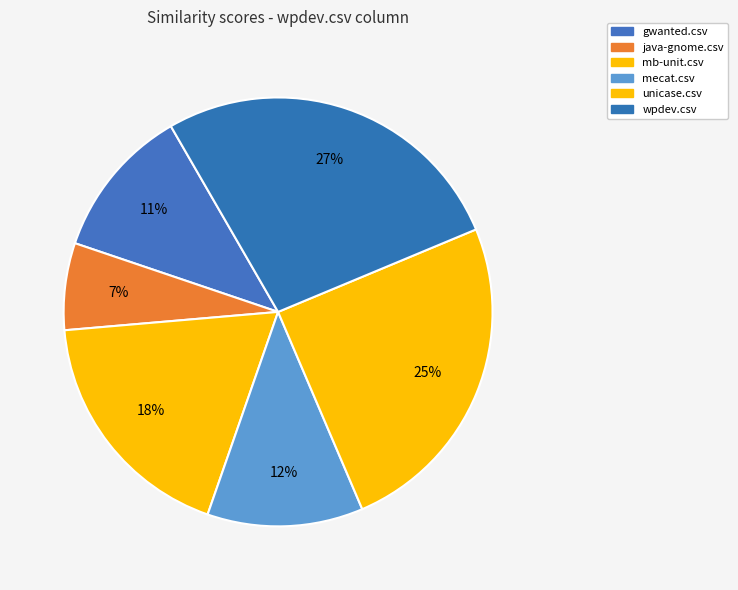

What portion of the pie excludes wpdev.csv?

73.0%